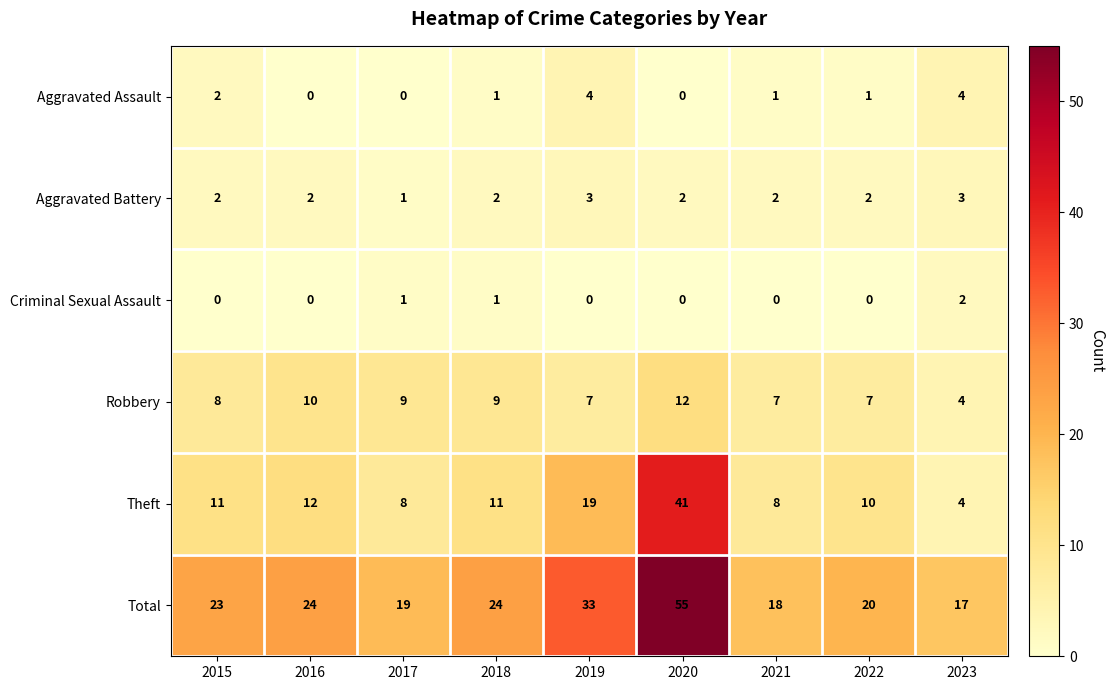

What is the difference between the highest and lowest values at 2021?

18